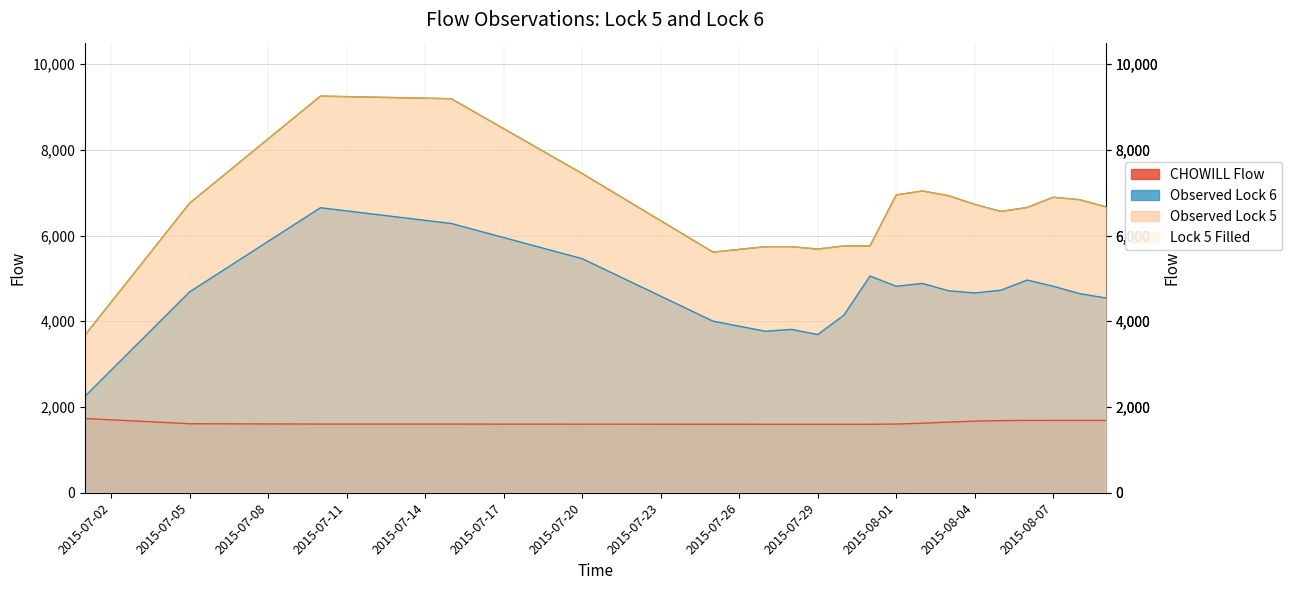

At which category does CHOWILL Flow reach its first local valley?

2015-07-31